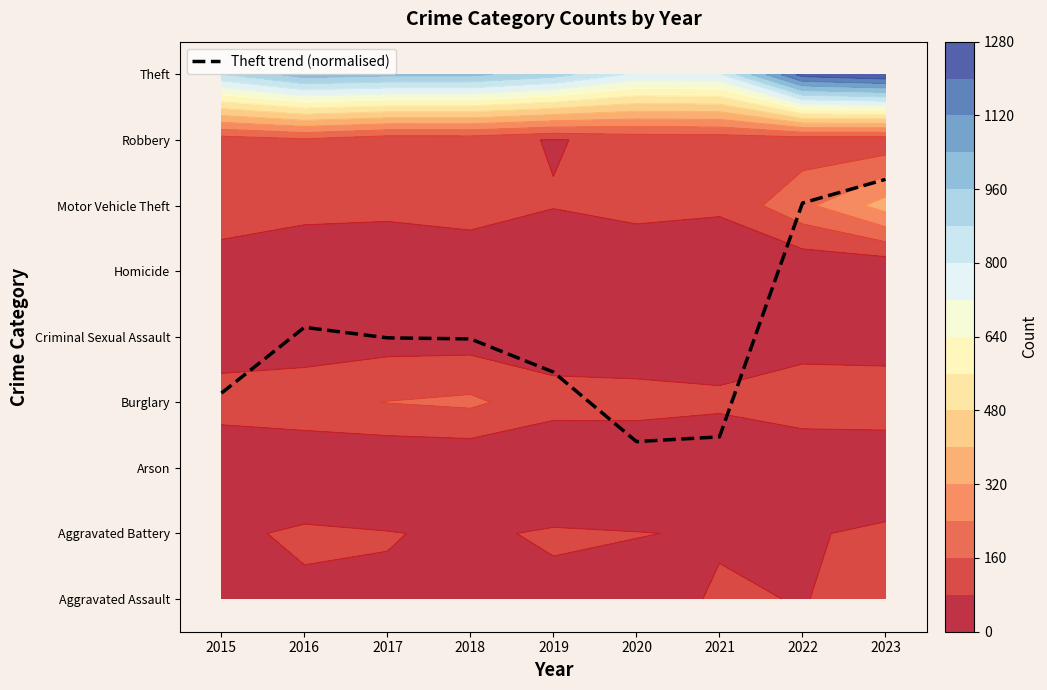

What is the average value?

4.0